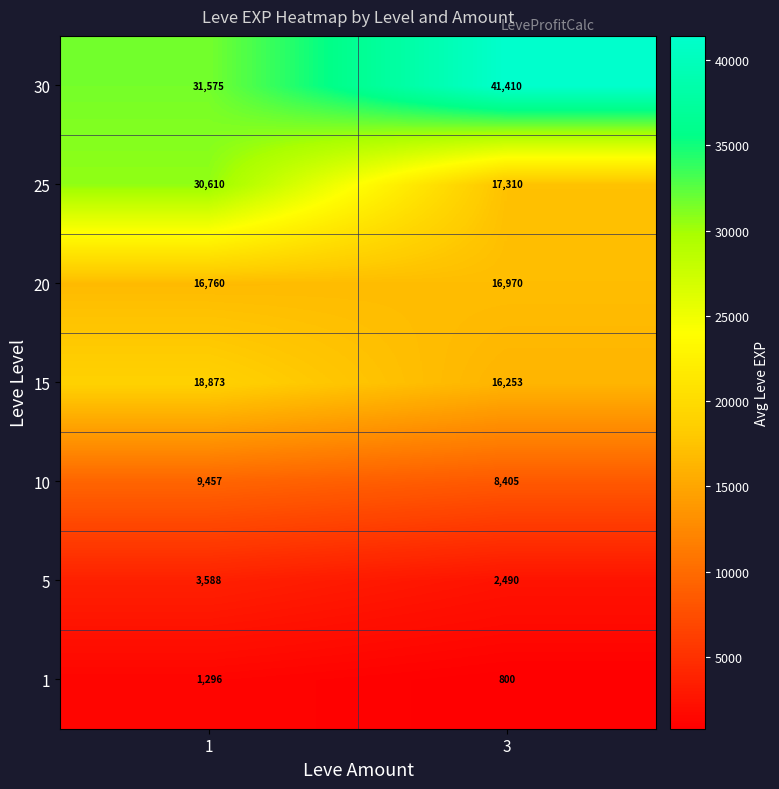

Read the 20 value at 1, to the nearest 10.

16760